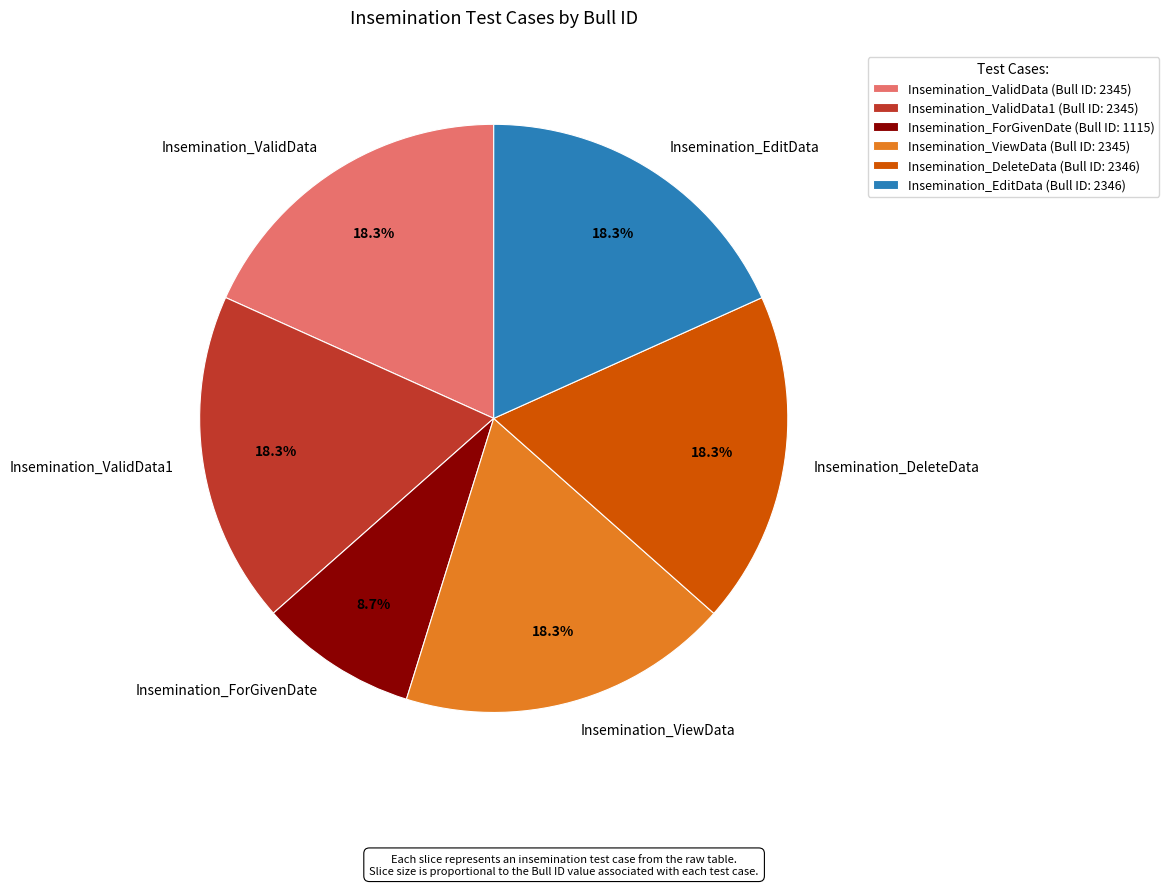

What is the smallest slice in the pie chart?

Insemination_ForGivenDate